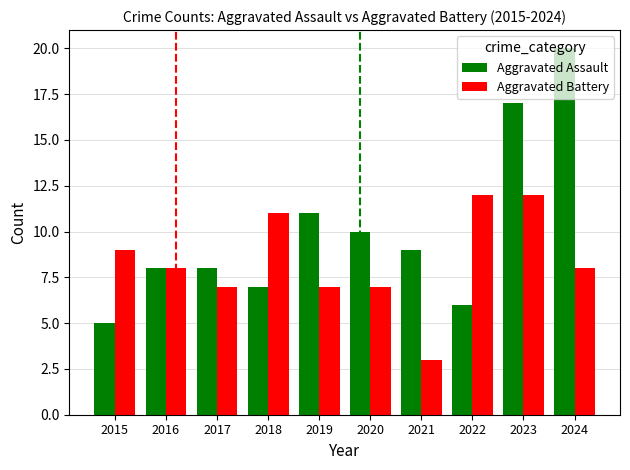

What is the spread (max minus min) of values at 2021?

6